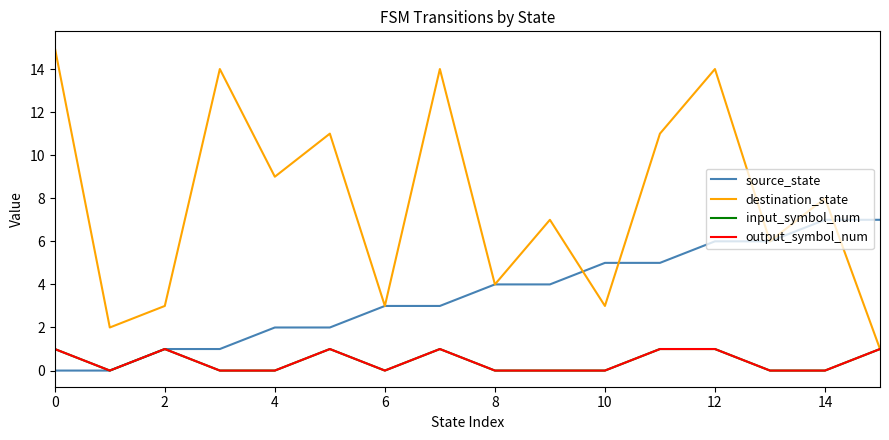

What is the difference between the maximum and minimum values in the source_state series?

7